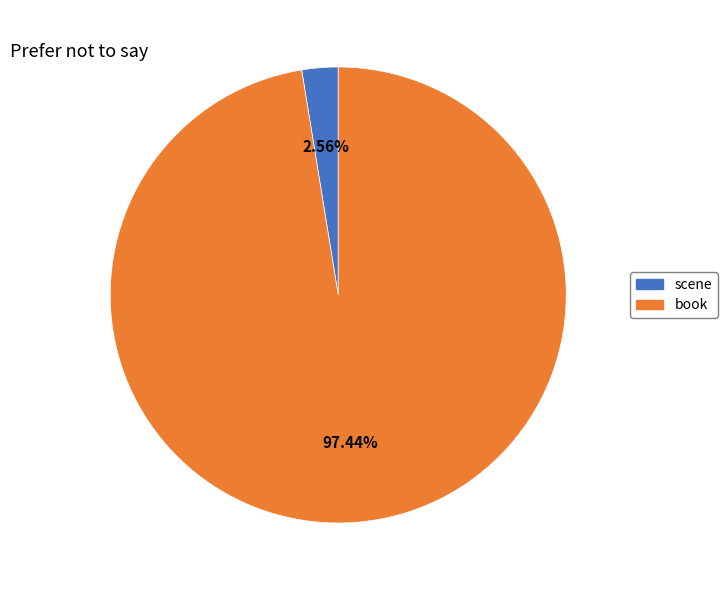

Does scene represent more than half of the total?

No